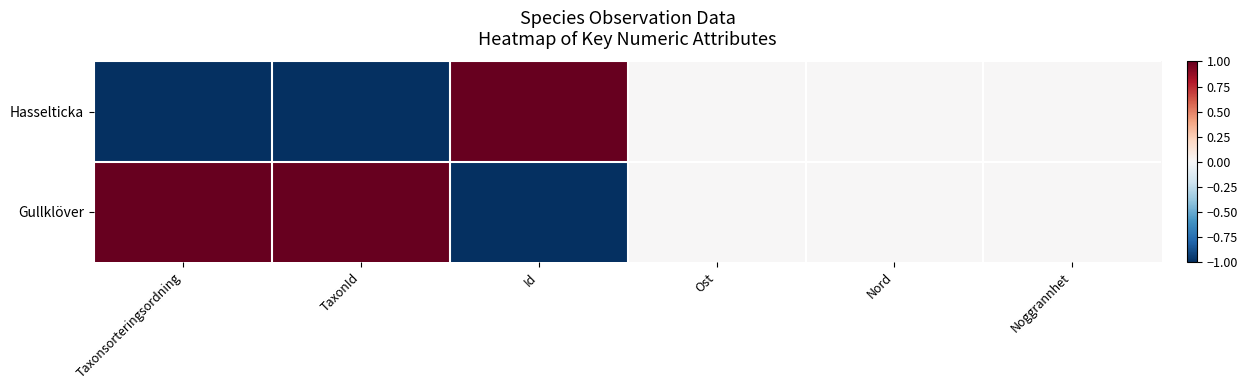

At which category does the chart reach its peak across all series?

Id